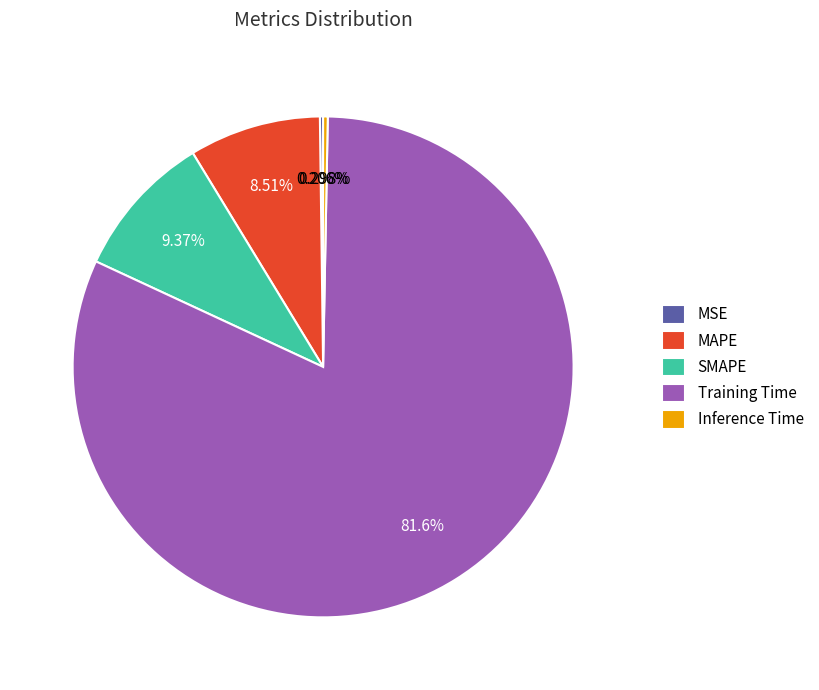

Between SMAPE and MAPE, which is larger?

SMAPE